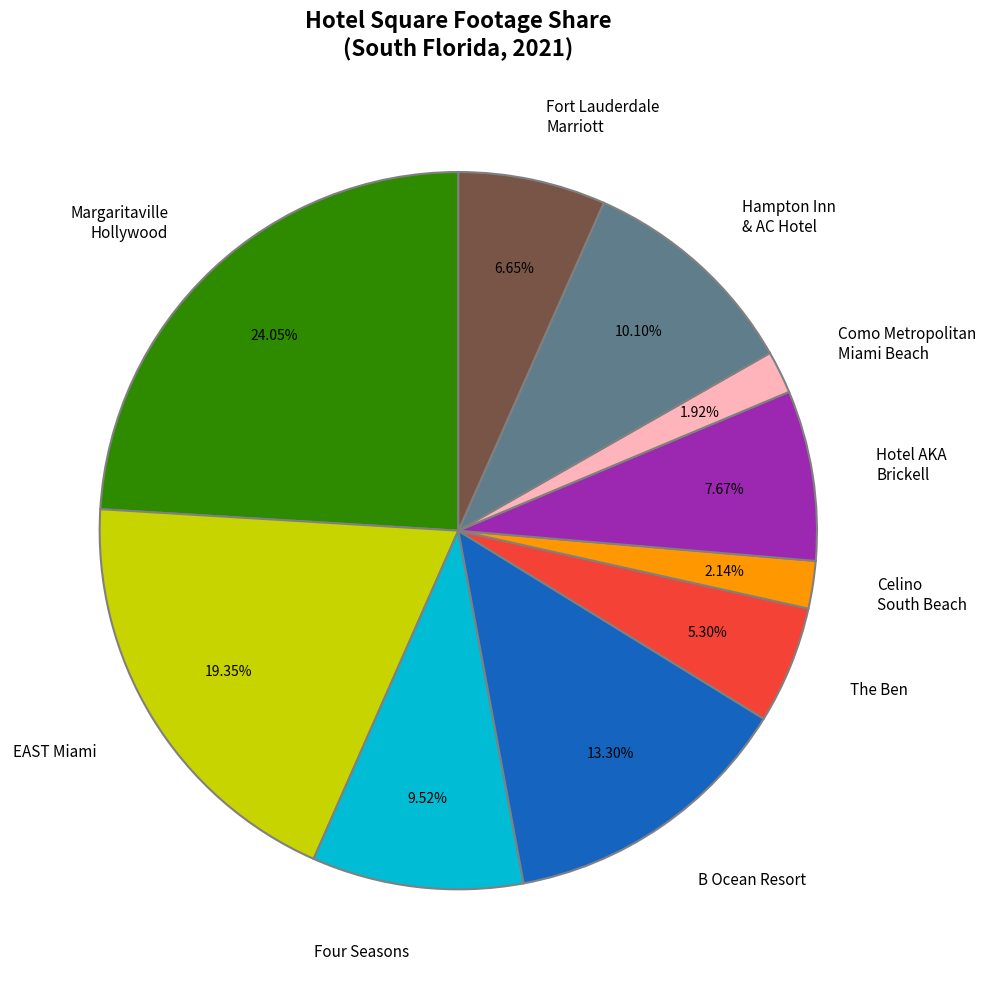

To the nearest percent, what portion does Como Metropolitan Miami Beach represent?

2%